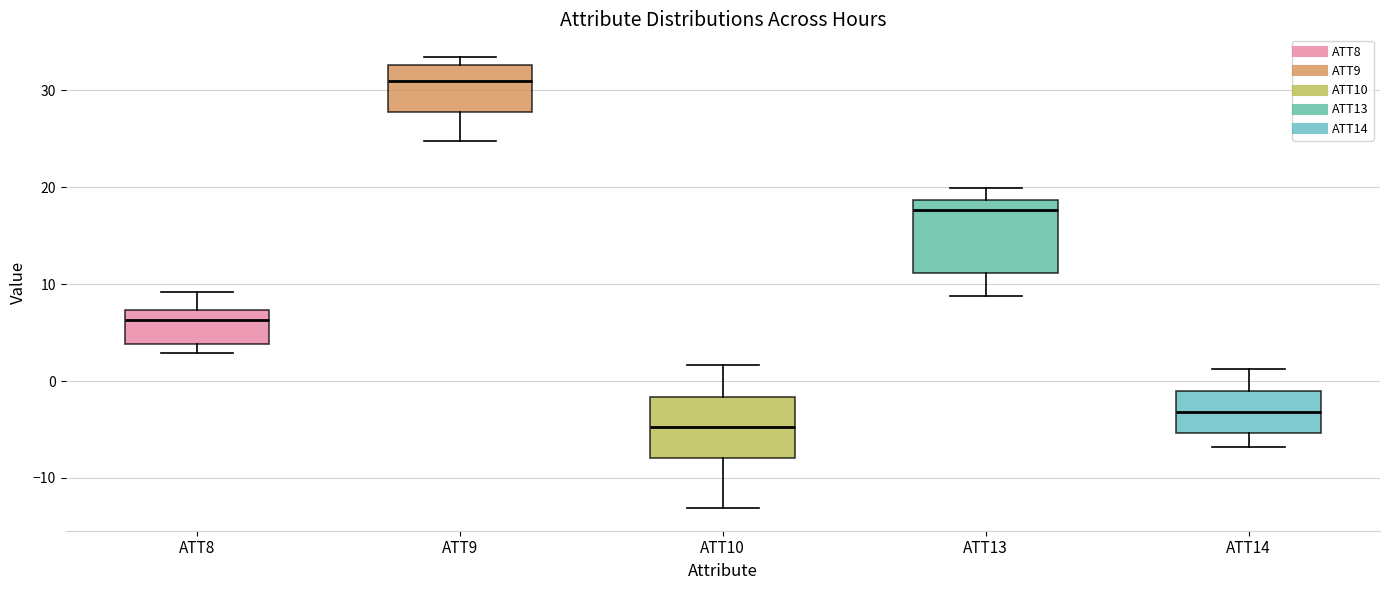

Which box has the lowest median line?

ATT10